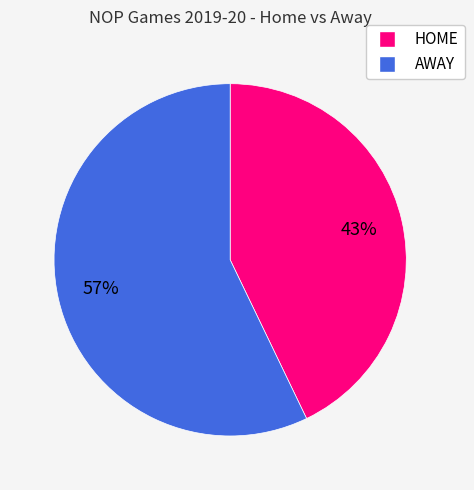

Which category has the smallest portion of the pie?

HOME